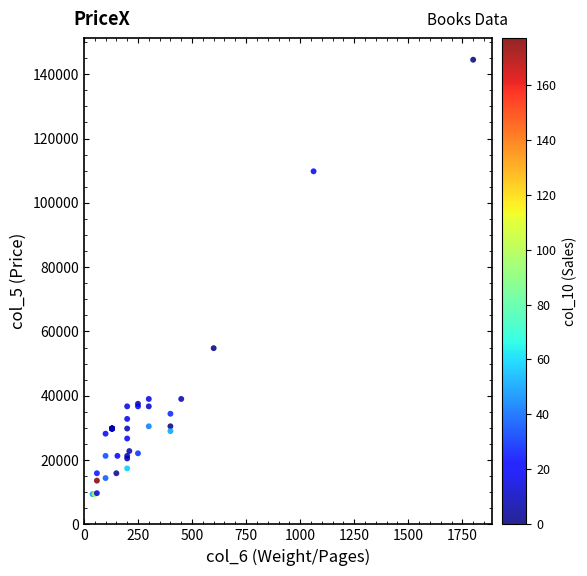

What Y value in the scatter plot is closest to 76950?

54800